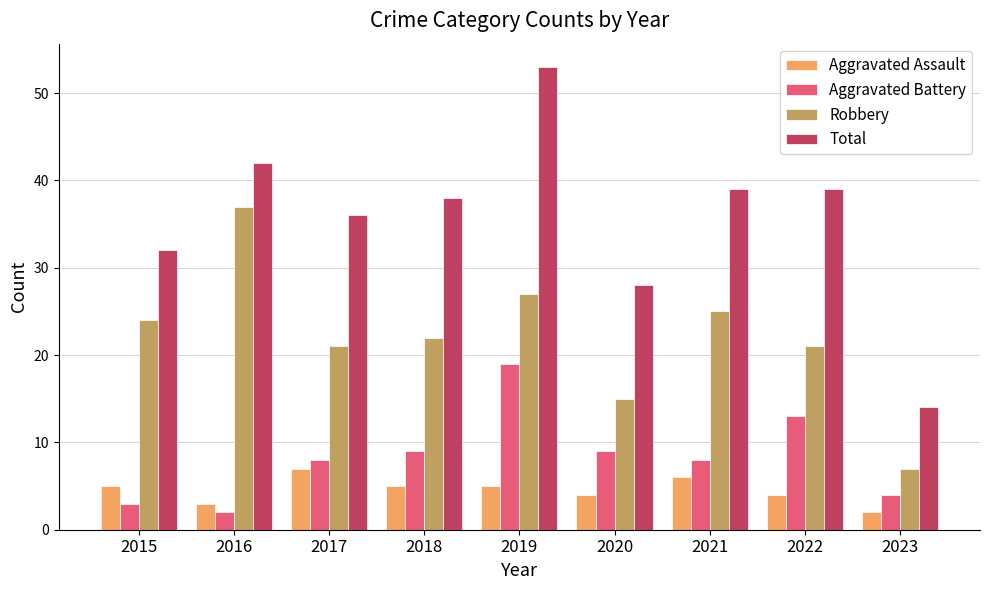

The Total series shows 53 at 2019. True or false?

True